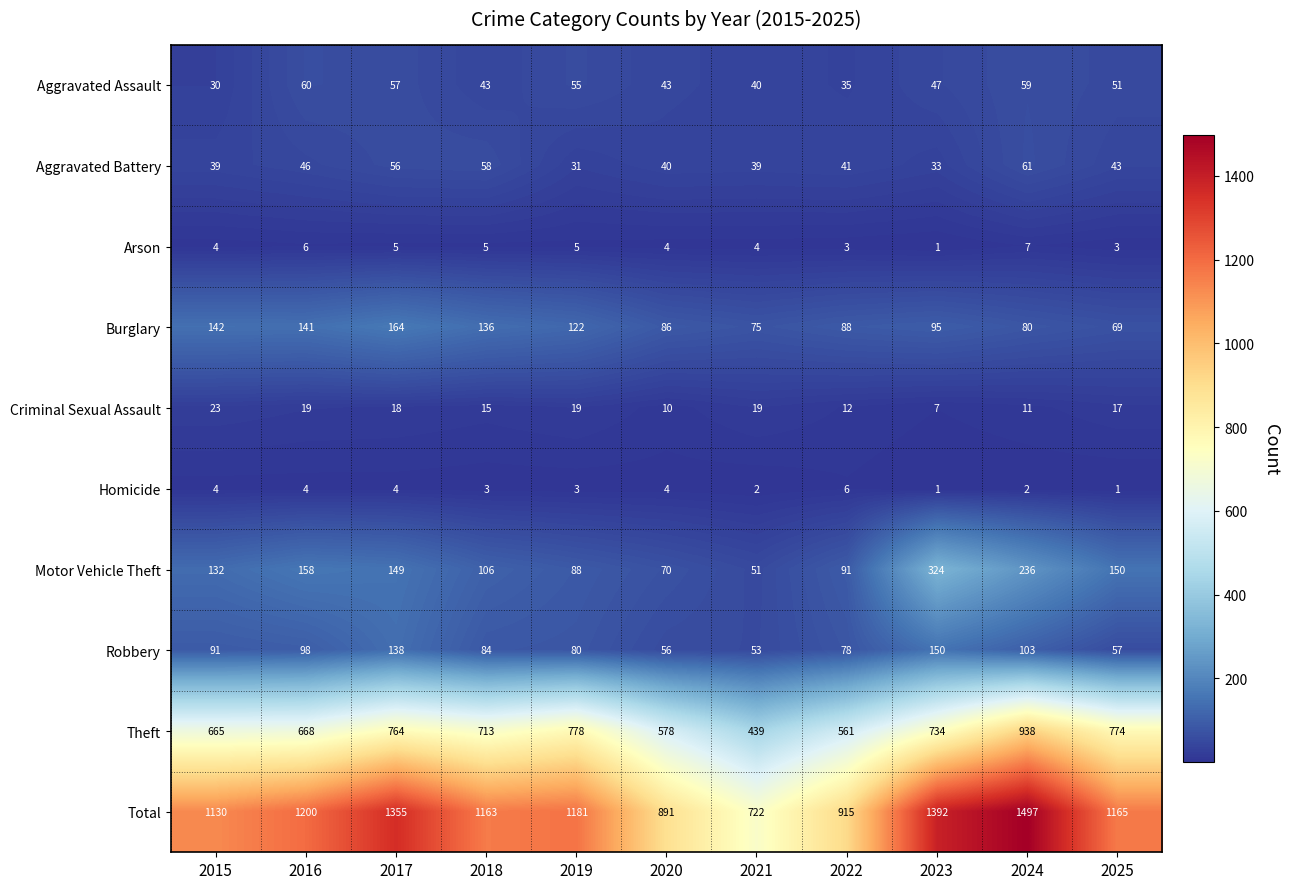

How many distinct data groups are displayed?

10